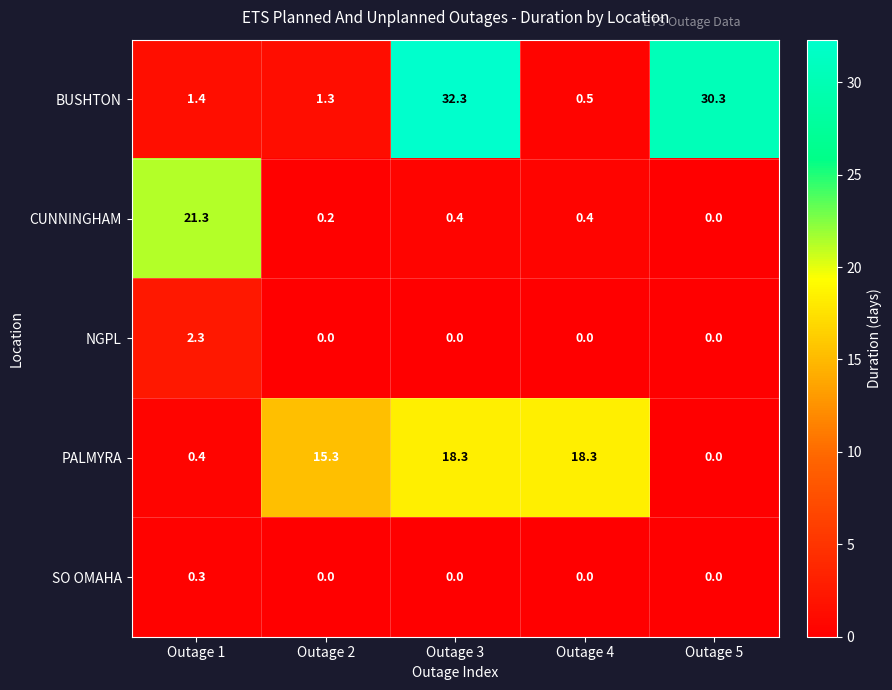

Rank the categories by BUSHTON value from lowest to highest.

Outage 4, Outage 2, Outage 1, Outage 5, Outage 3